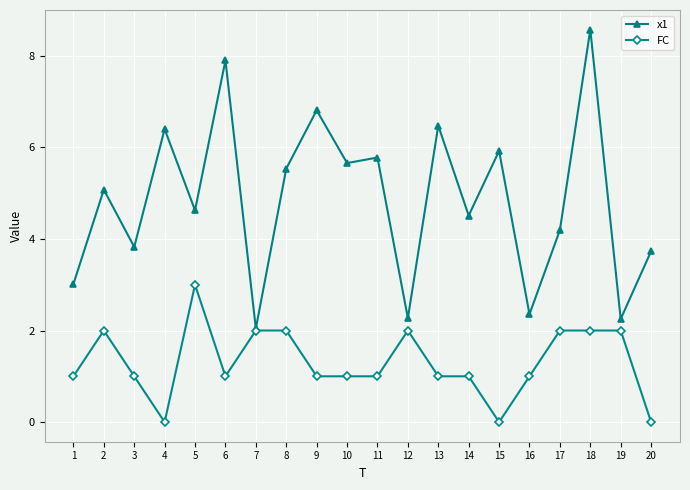

What is the difference between the maximum and second lowest values in the FC series?

3.0